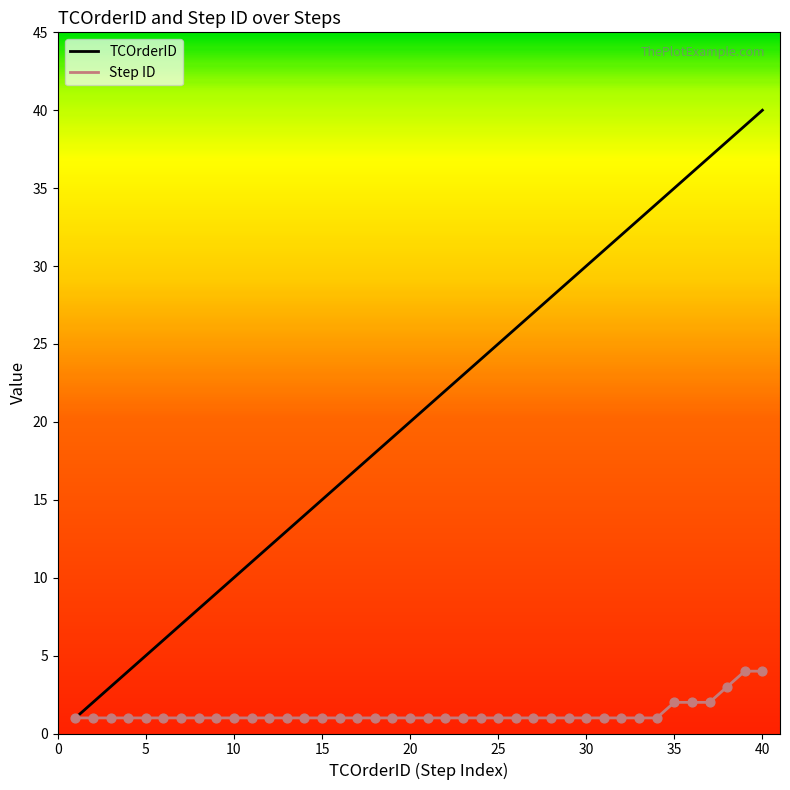

Which series has the largest total across all categories?

TCOrderID